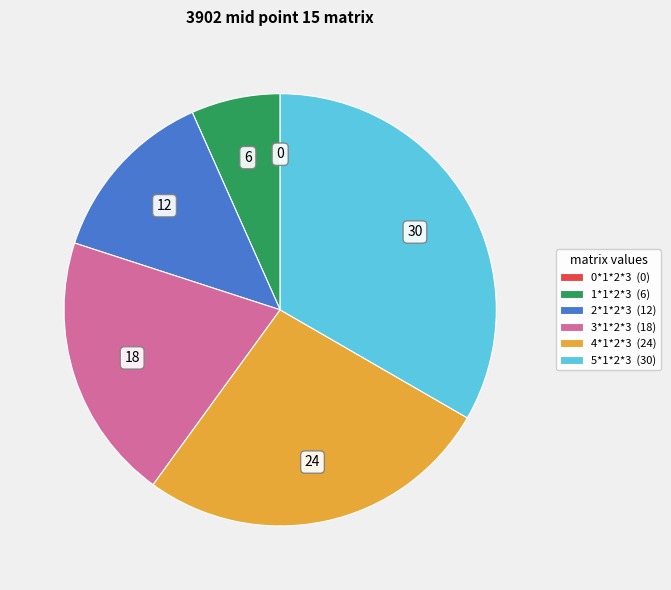

True or false: 24 accounts for 42% of the total.

False